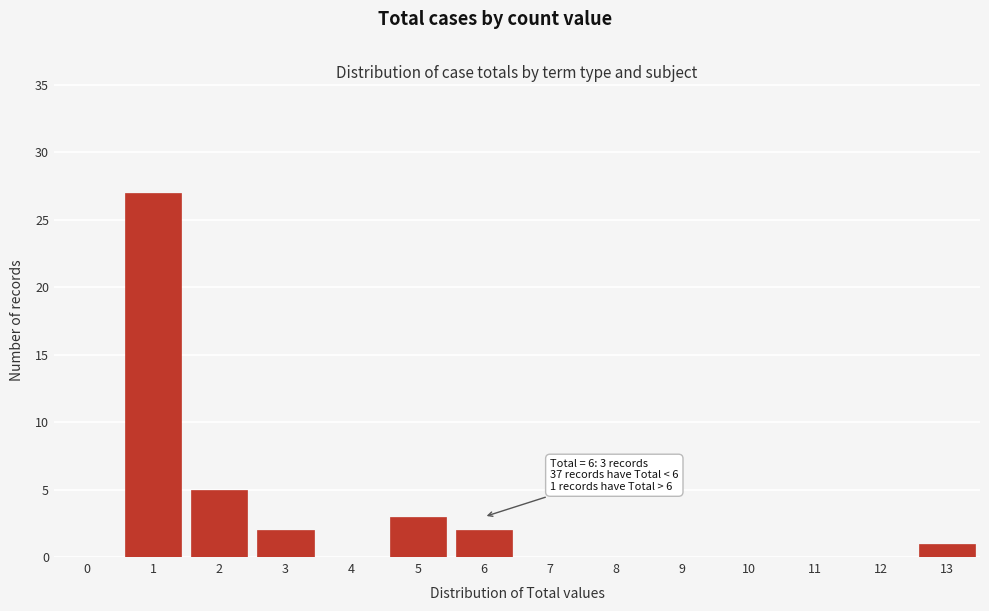

Reading left to right, what are all the values shown in this chart?

0=0	1=27	2=5	3=2	4=0	5=3	6=2	7=0	8=0	9=0	10=0	11=0	12=0	13=1